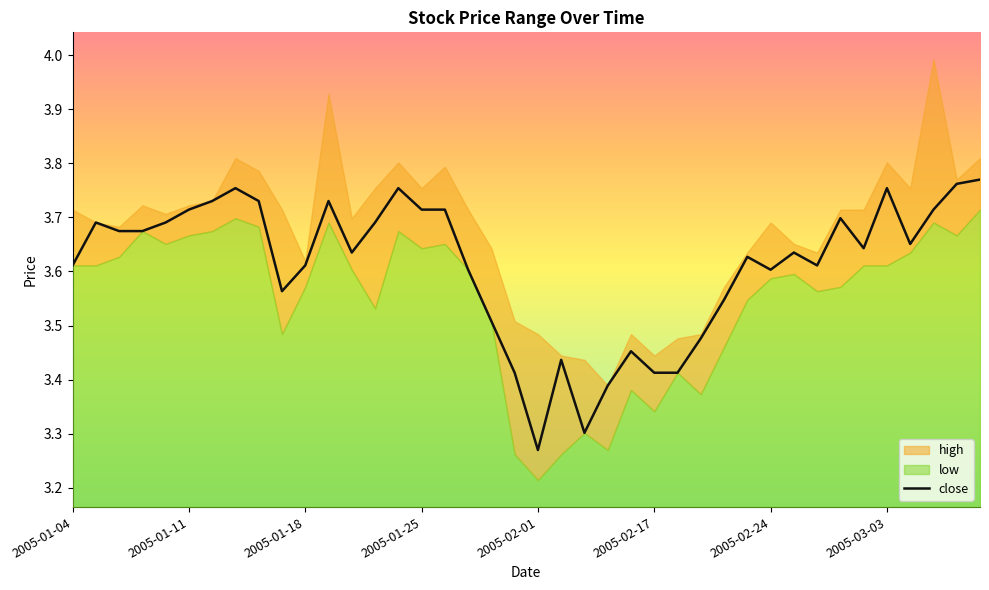

How many values are between 3 and 4?

40